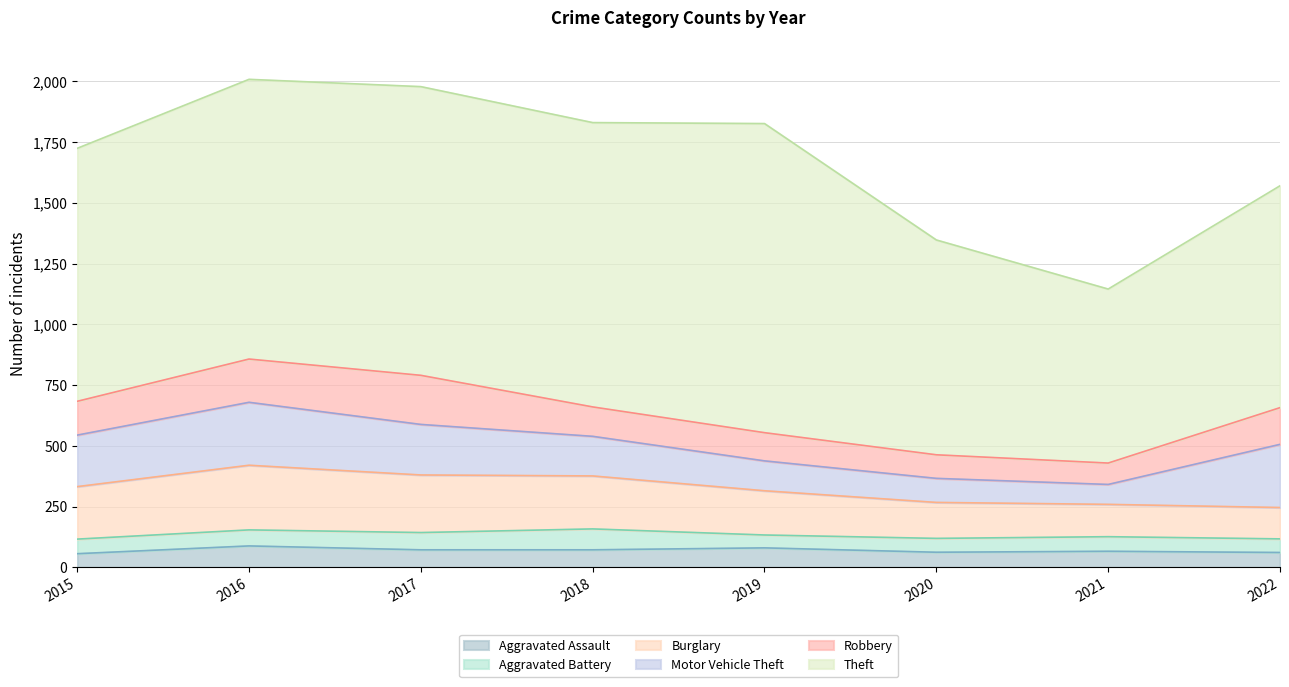

Does the chart have visible grid lines?

Yes